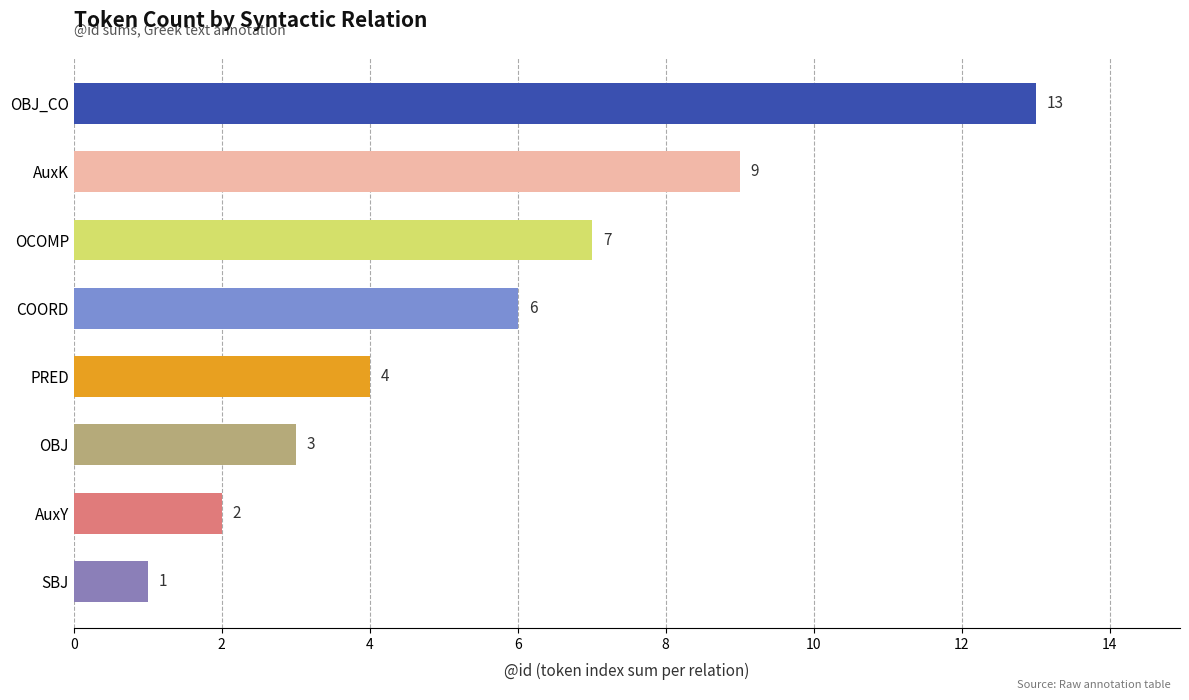

Where is the data nearest to the value 7?

OCOMP